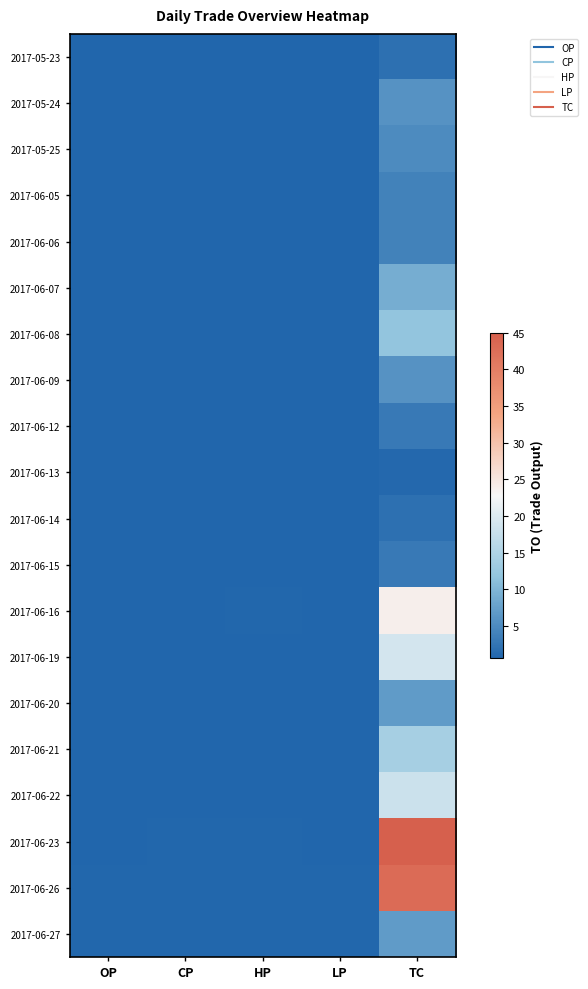

Between LP and OP, which is larger?

LP